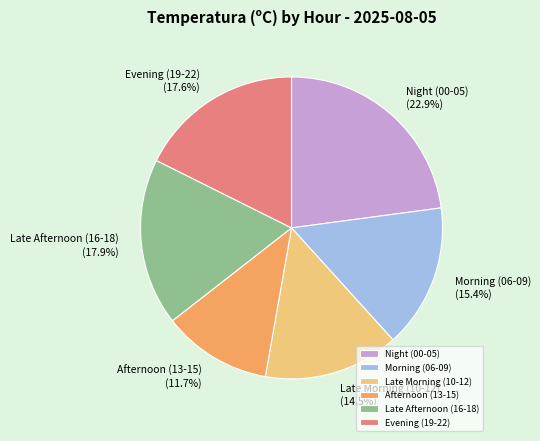

To the nearest percent, what is the difference between the largest and smallest slice percentages?

11%